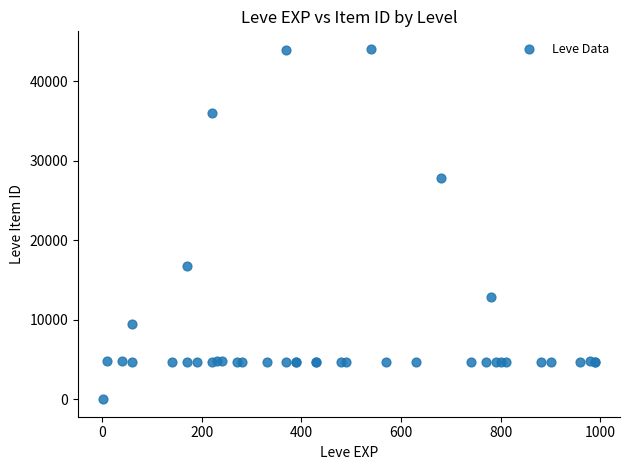

What Y value in the scatter plot is closest to 22050?

16734